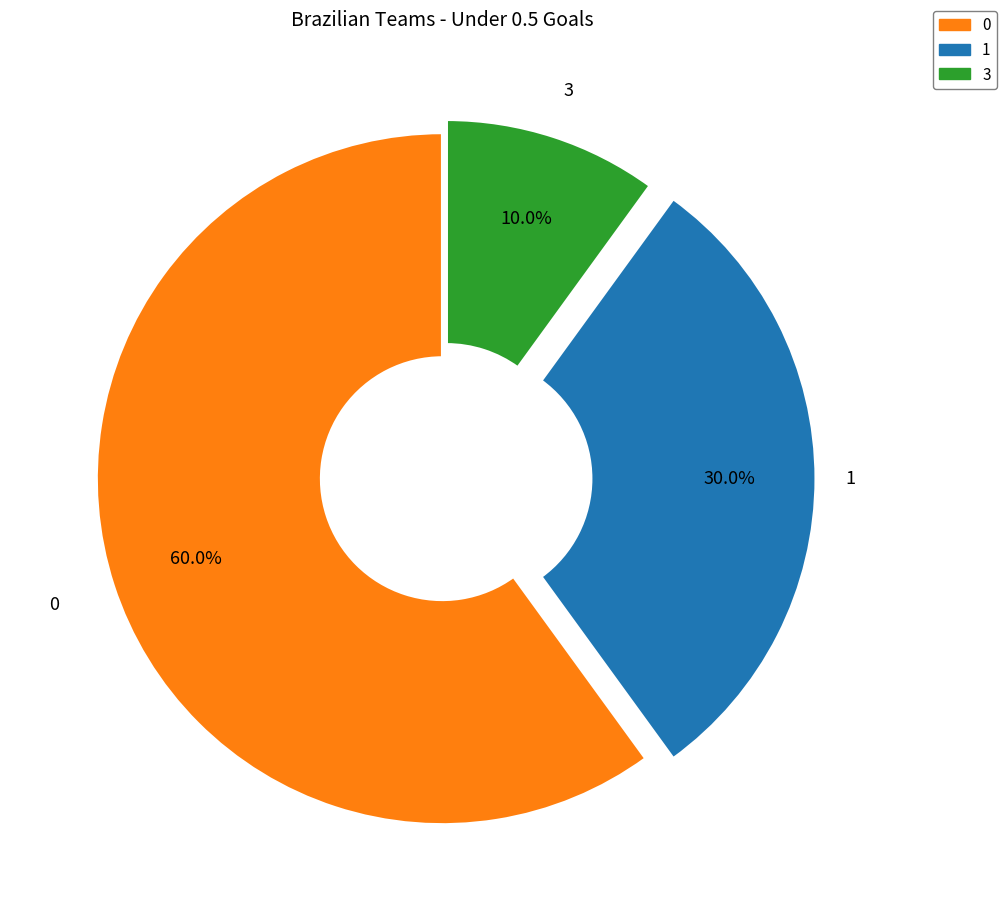

Is there any slice that represents more than half of the pie?

Yes